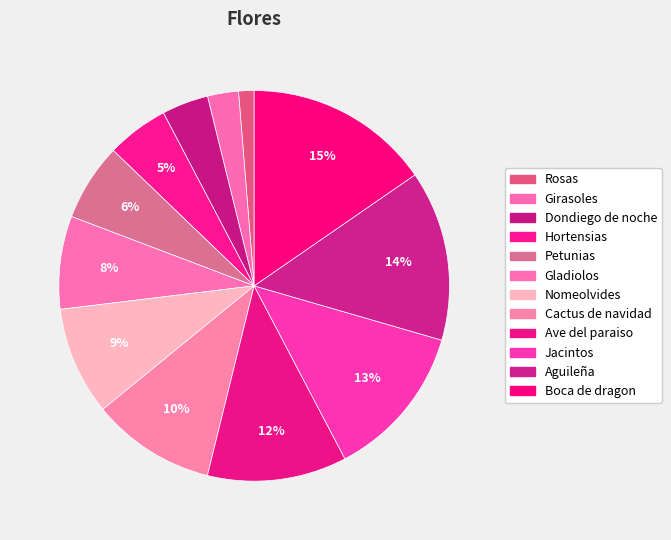

How many slices are in this pie chart?

12